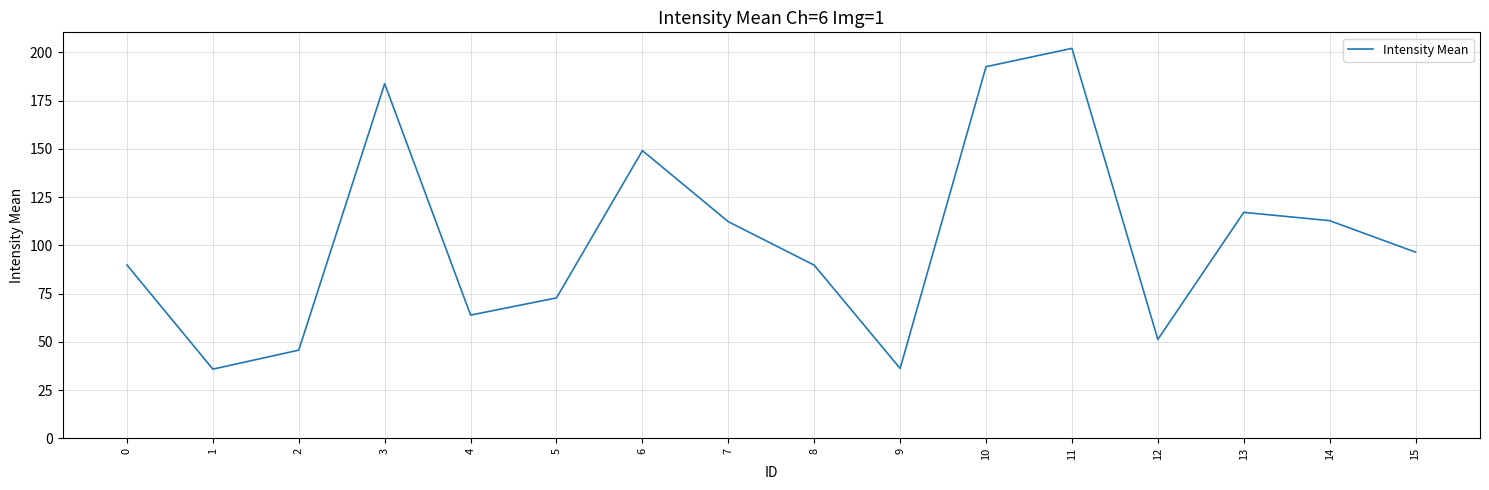

Is it true that the value at 5 is 127.2?

False